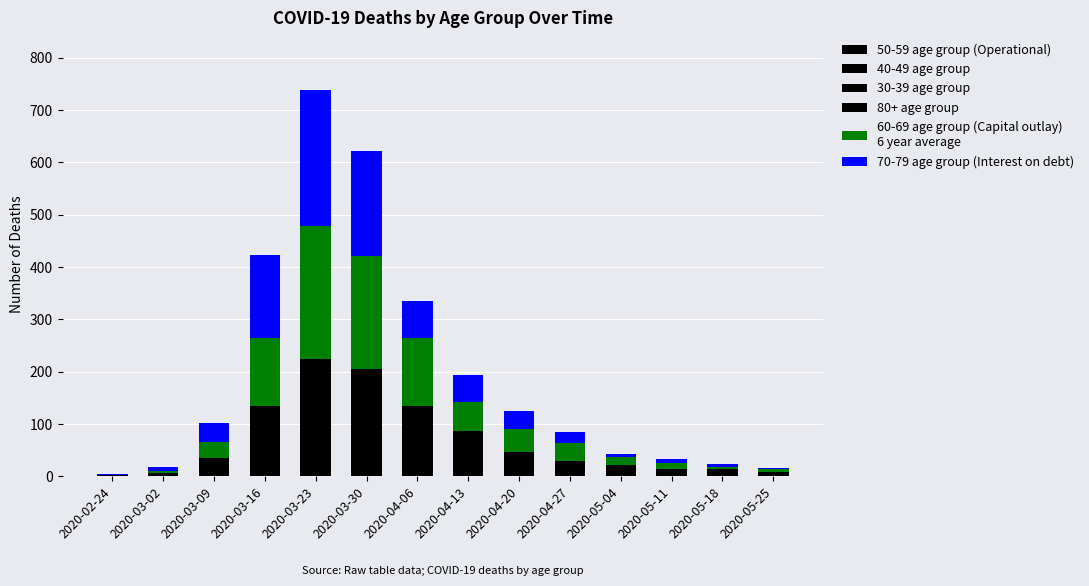

What position from the right is 2020-05-18?

2